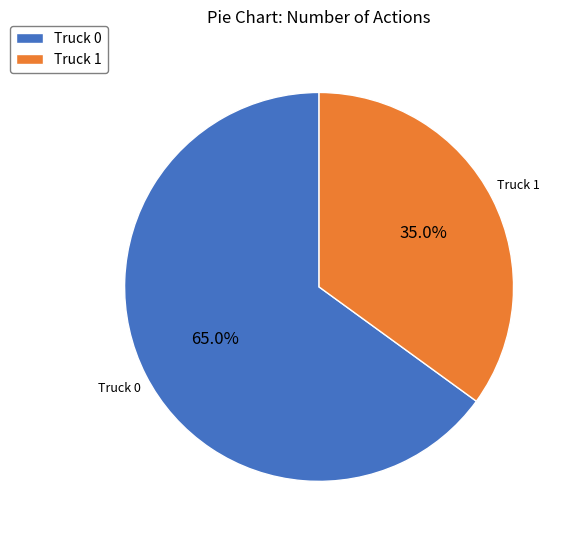

Approximately how many times larger is the value at Truck 1 compared to Truck 0?

0.5